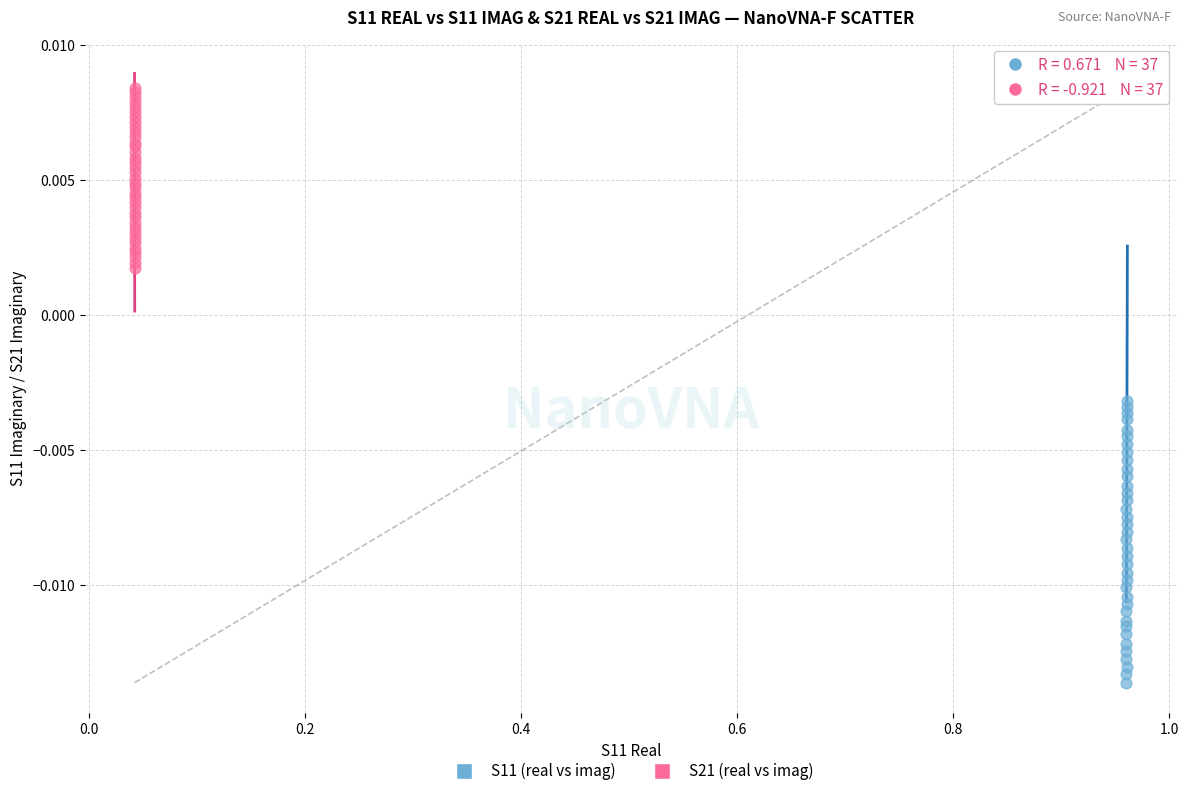

Which series reaches the minimum Y coordinate?

S11 (real vs imag)